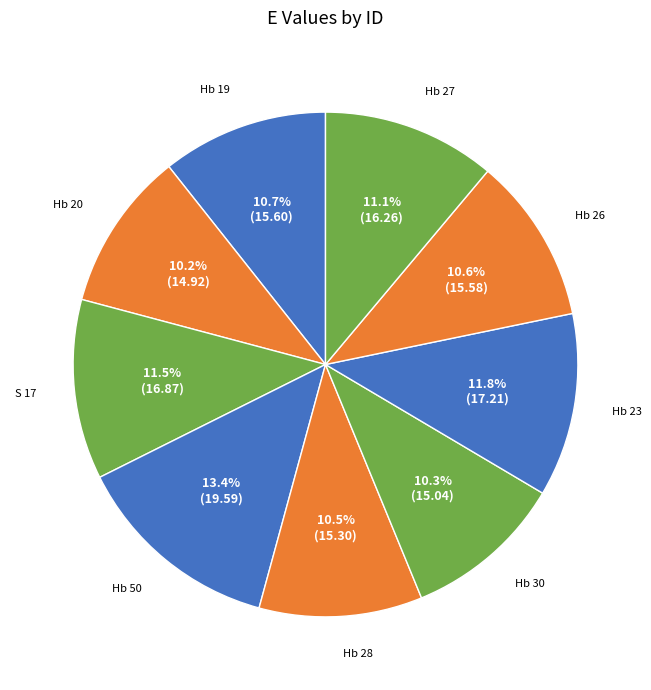

Does Hb 30 account for over 50% of the chart?

No